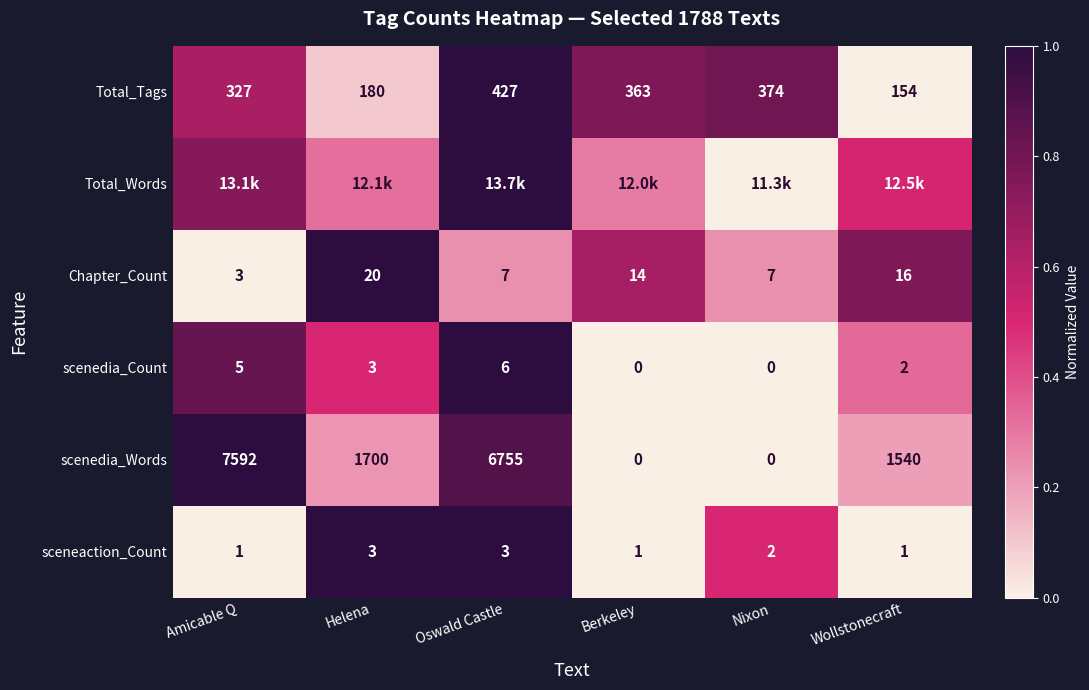

At which label does Total_Tags first exceed 363?

Oswald Castle